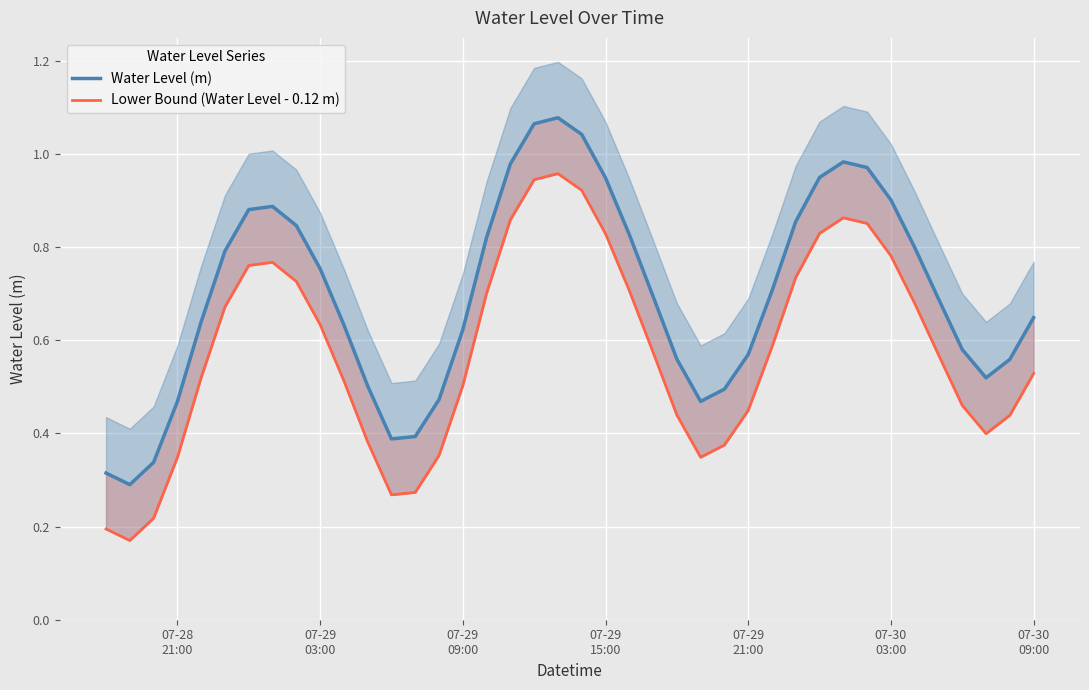

In Lower Bound (Water Level - 0.12 m), how many points are higher than both neighbors (excluding endpoints)?

3